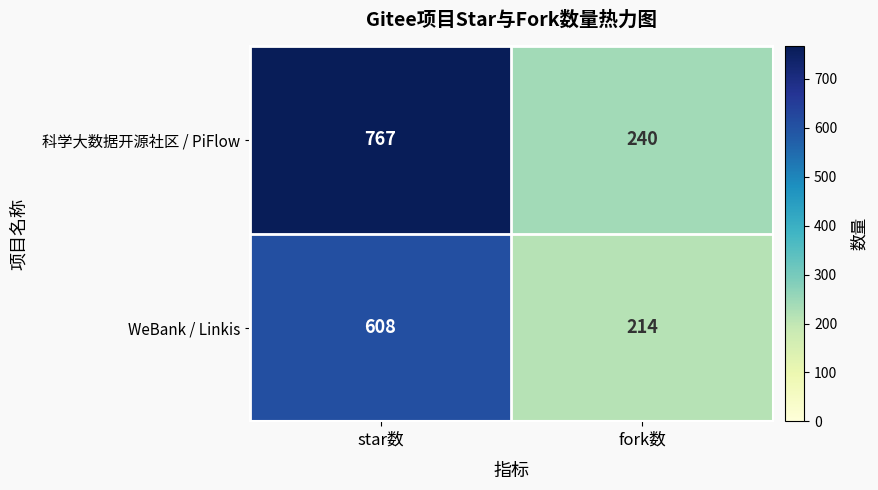

Rank the categories by WeBank / Linkis value from lowest to highest.

fork数, star数